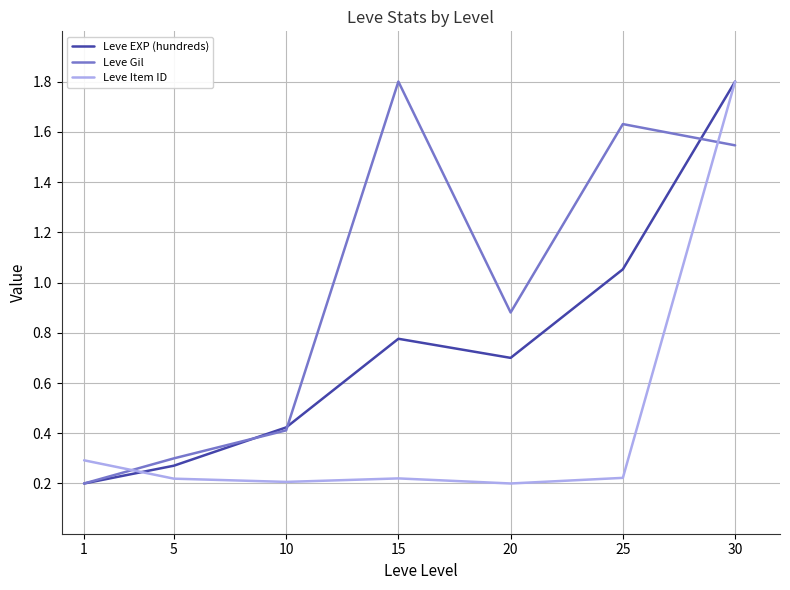

How many series are shown in this chart?

3